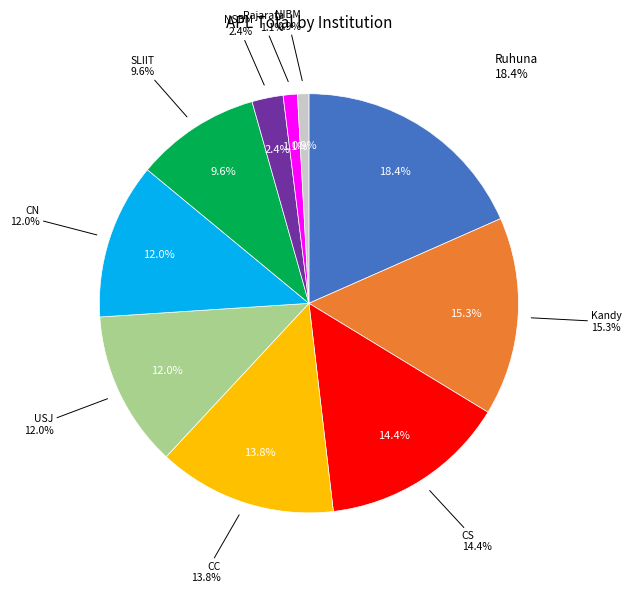

Which category has the smallest portion of the pie?

NIBM